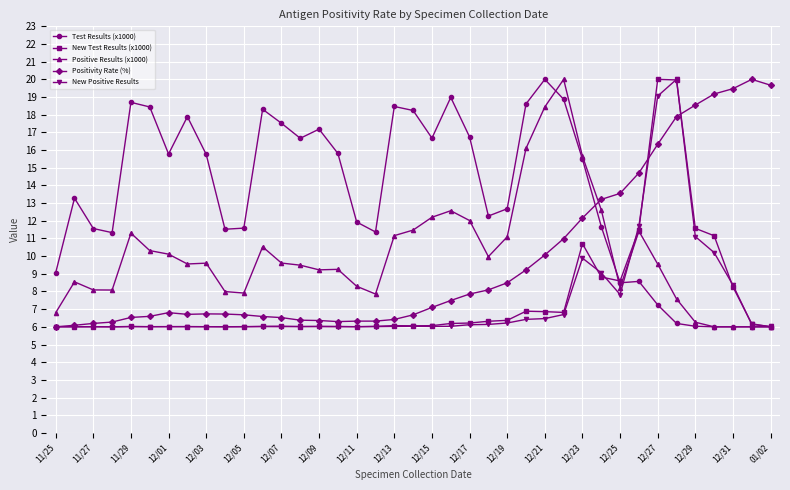

What are all the series names shown in the legend?

Test Results (x1000), New Test Results (x1000), Positive Results (x1000), Positivity Rate (%), New Positive Results